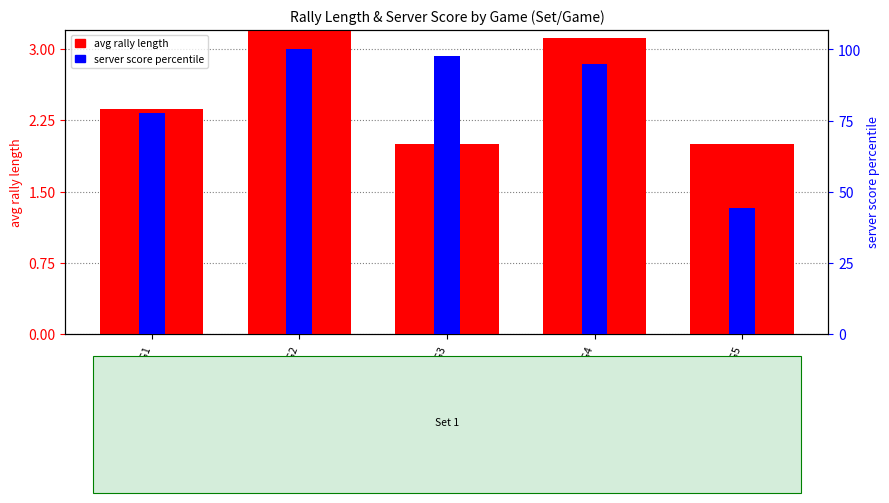

Between S1_G1 and S1_G2, which series saw the biggest shift?

server score percentile